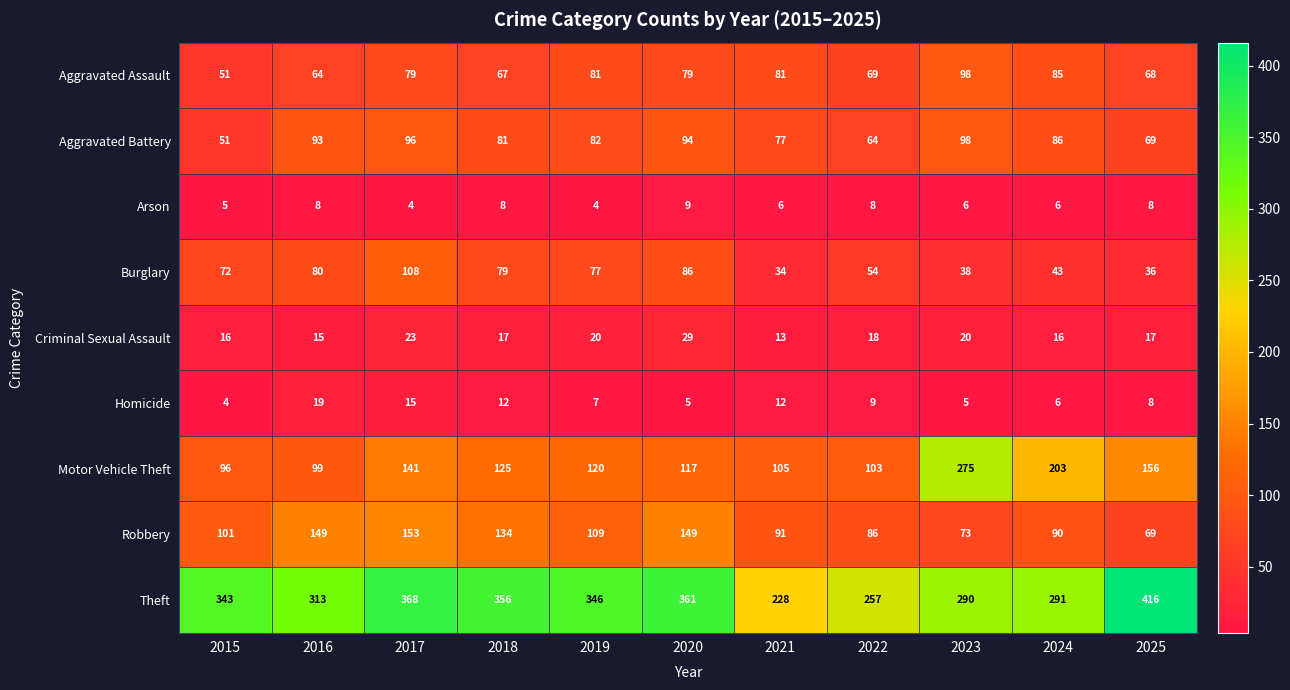

The value of Robbery at 2019 is 109. True or false?

True